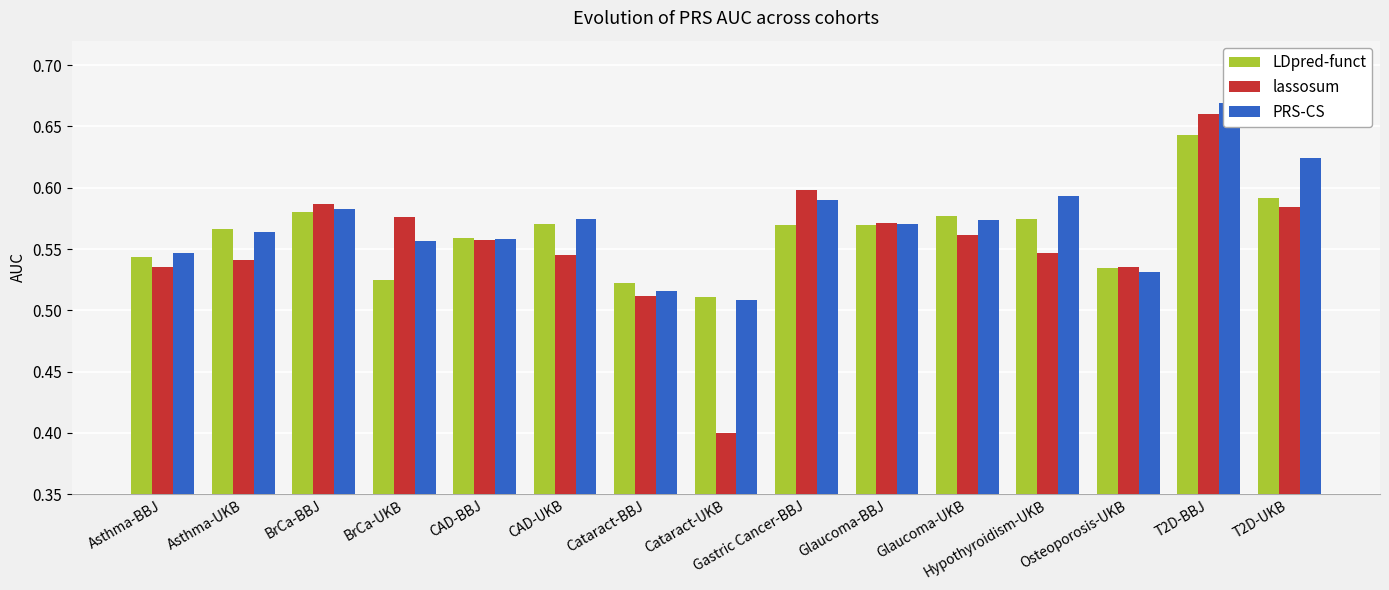

The LDpred-funct series shows 0.8 at BrCa-BBJ. True or false?

False